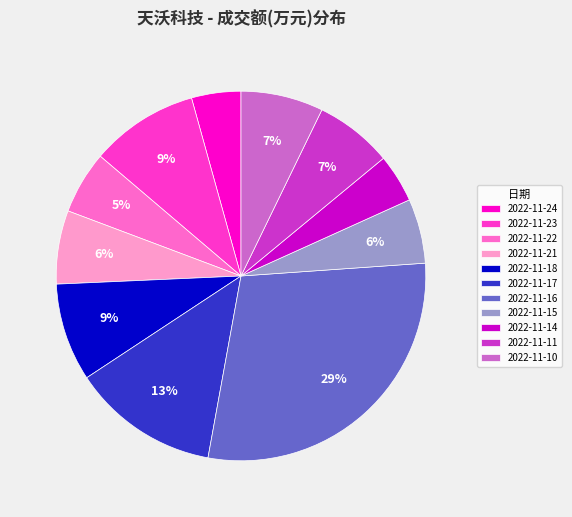

Which slice is the largest?

2022-11-16